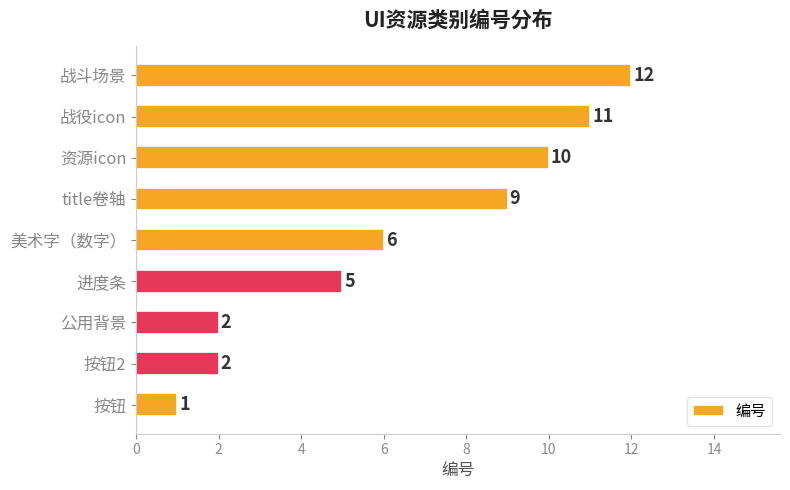

How many bars are there in total?

9